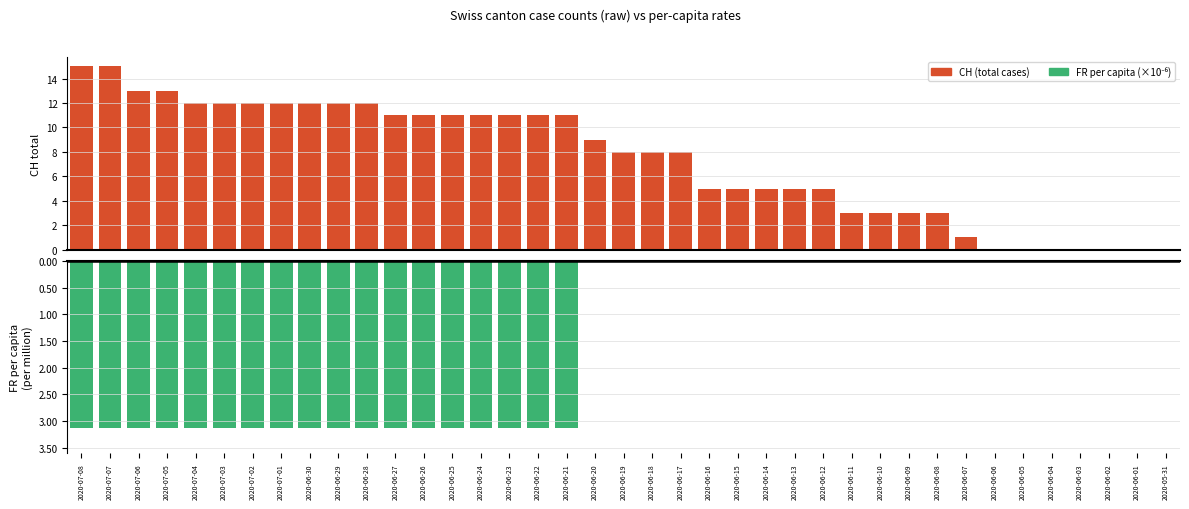

What position from the right is 2020-07-03?

34